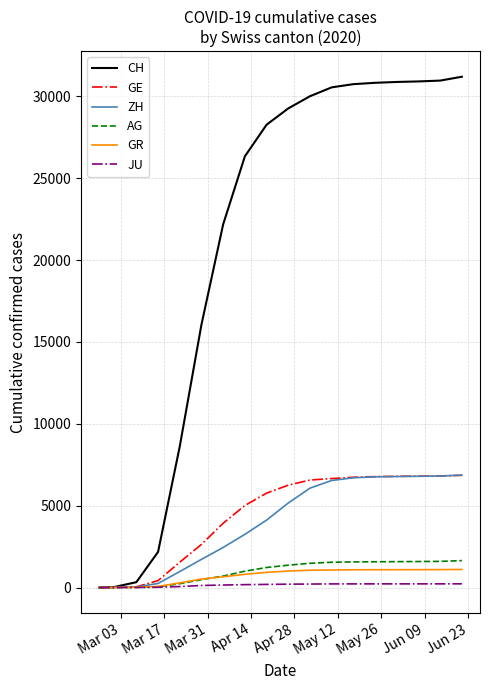

Which series has the largest range (max minus min)?

CH